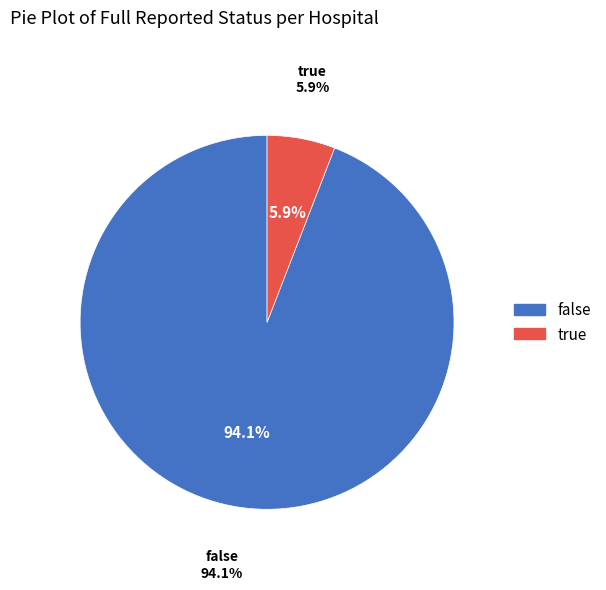

Which slice is the smallest?

true